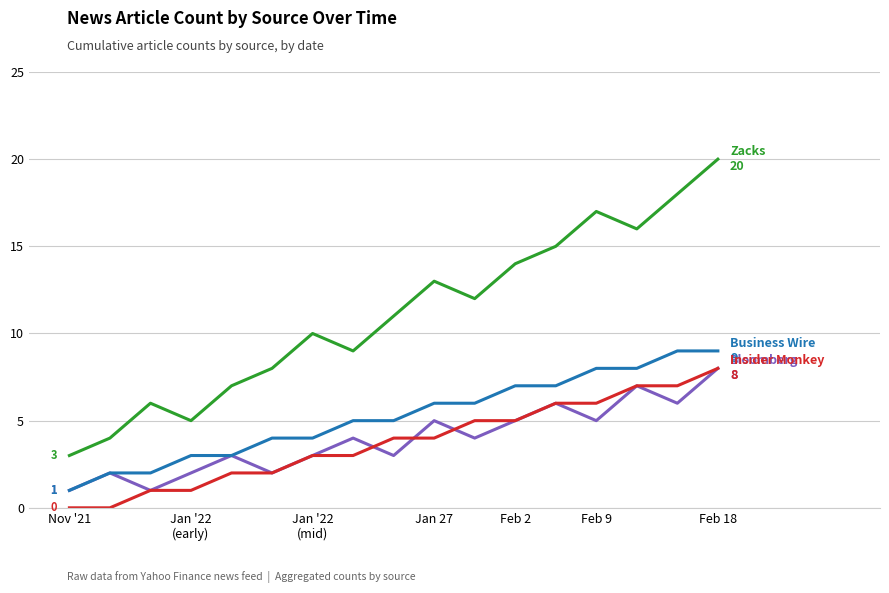

What is the maximum value shown in the chart?

20